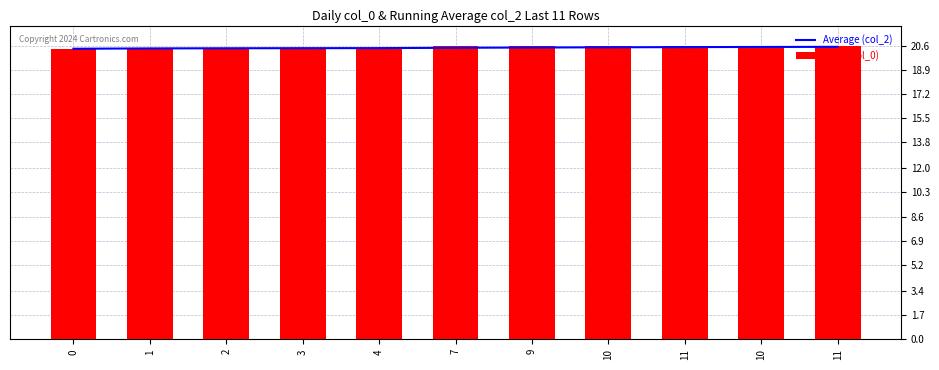

Rank the series by their maximum value, from highest to lowest.

Daily (col_0), Average (col_2)